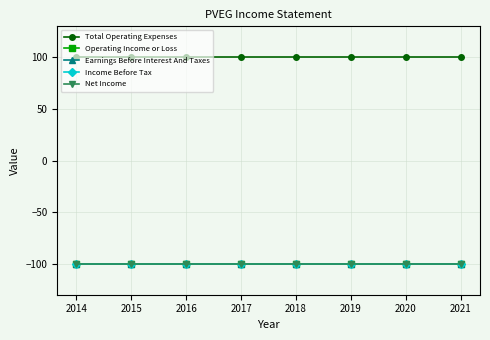

Between 2014 and 2016, which series saw the biggest shift?

Total Operating Expenses